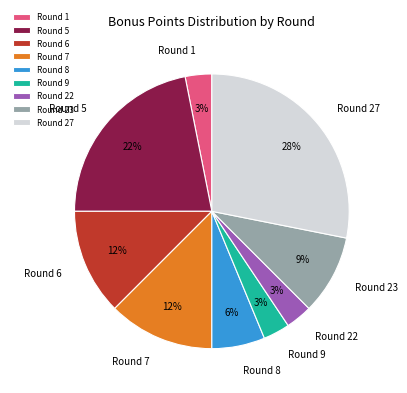

Is it true that Round 27 is 28% of the pie?

True